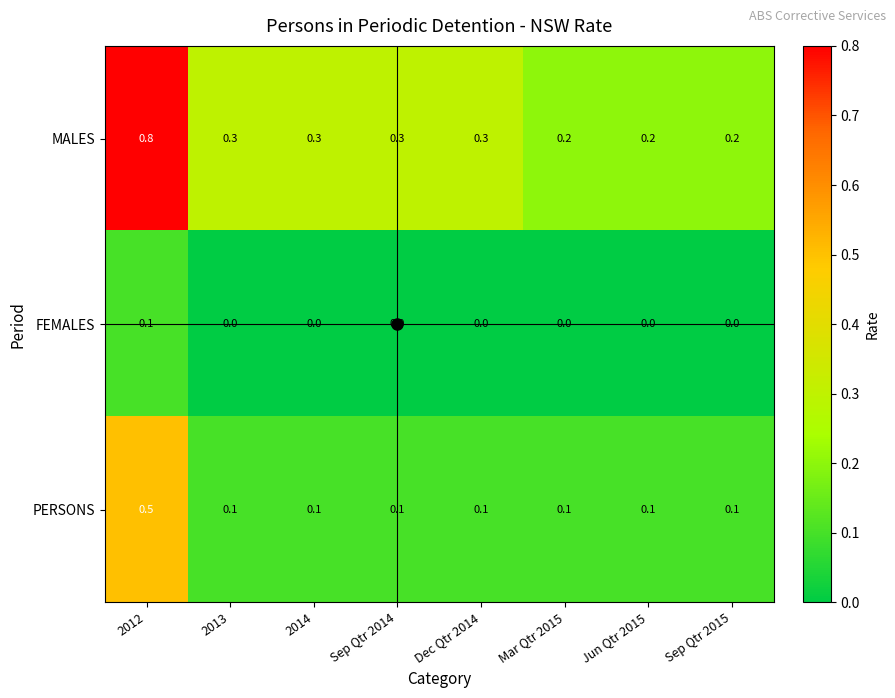

Rank the series by their maximum value, from lowest to highest.

FEMALES, PERSONS, MALES